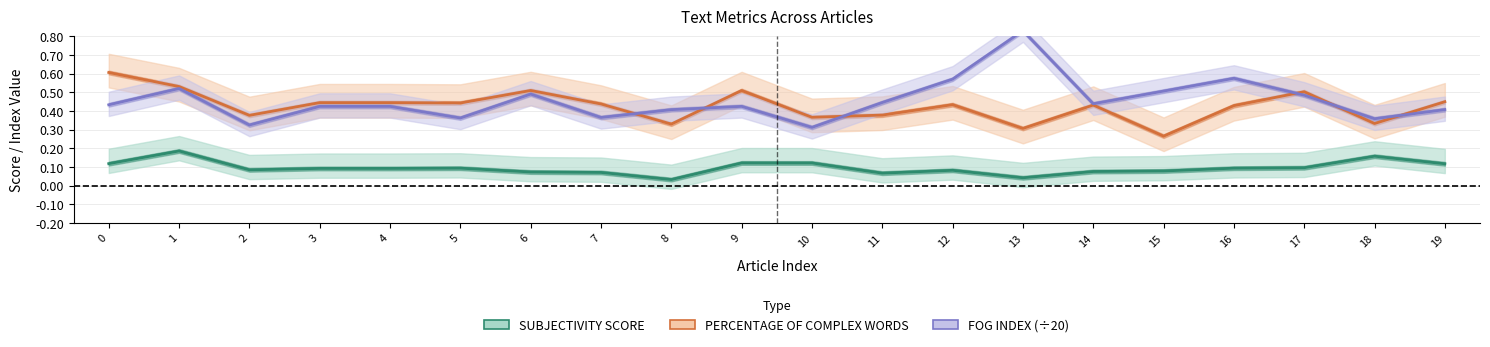

What is the difference between the highest and lowest values at 10?

0.2